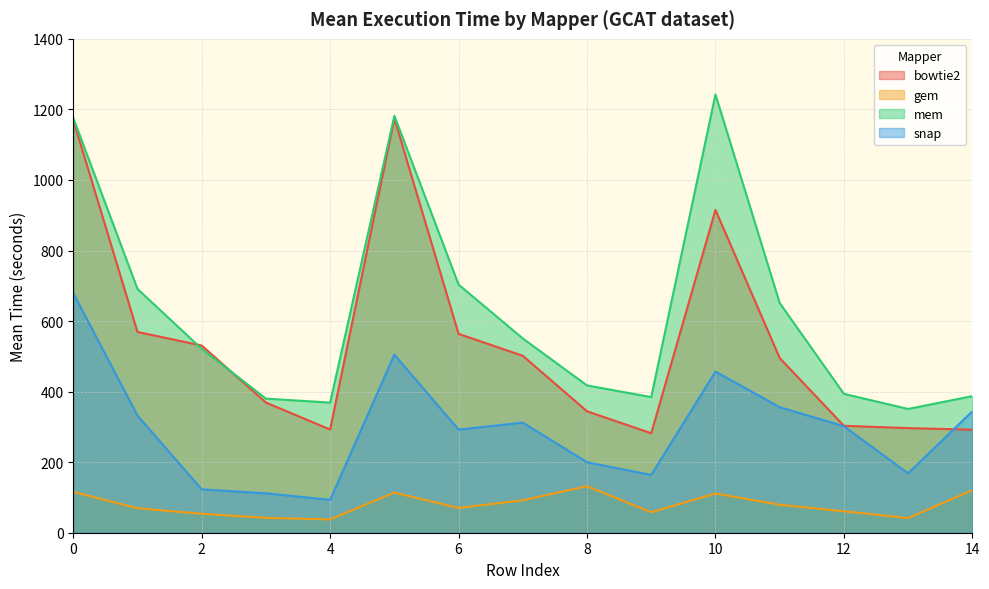

At which label is gem closest to 84?

11